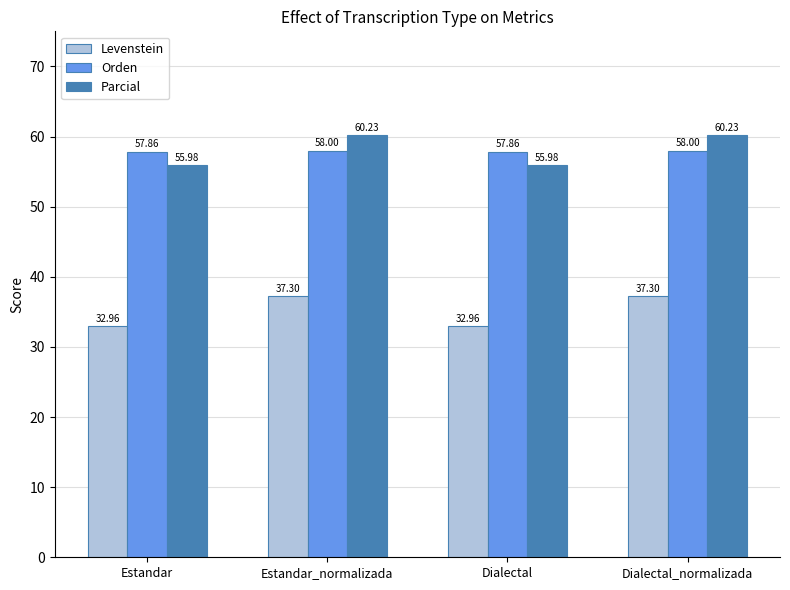

True or false: Levenstein has a value of 55.8 at Estandar_normalizada.

False